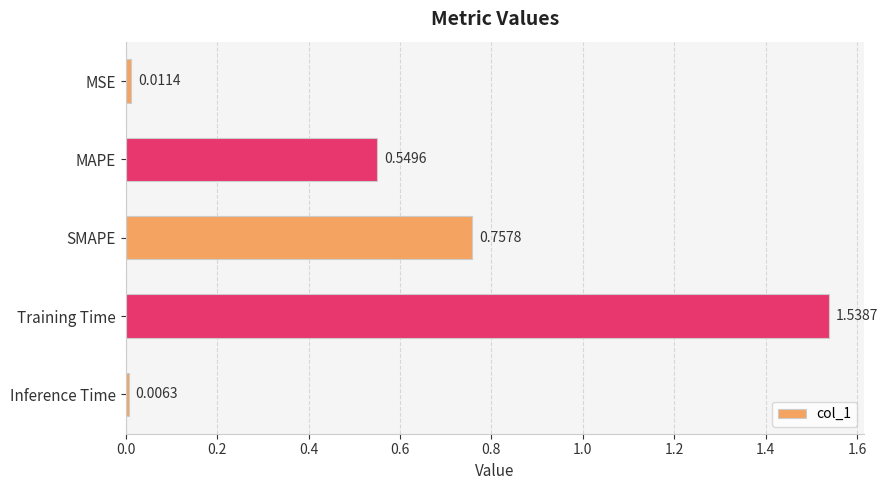

What is the average value?

0.6